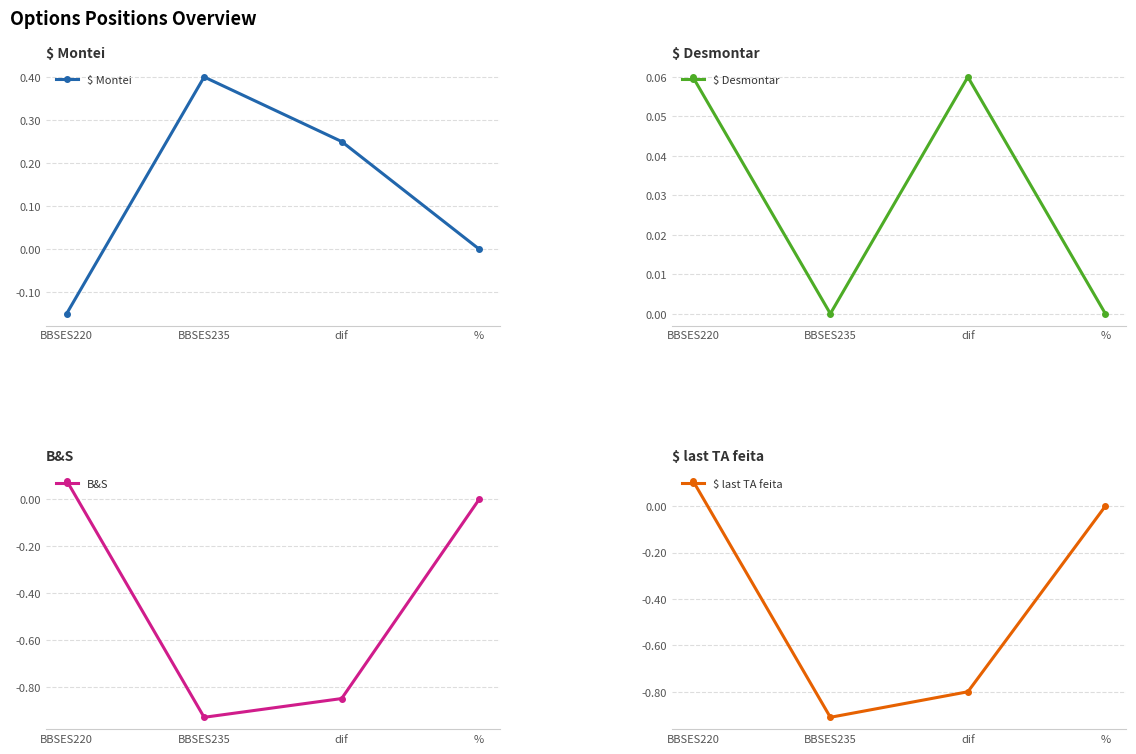

What is the difference between the $ Desmontar values at % and BBSES220?

0.1